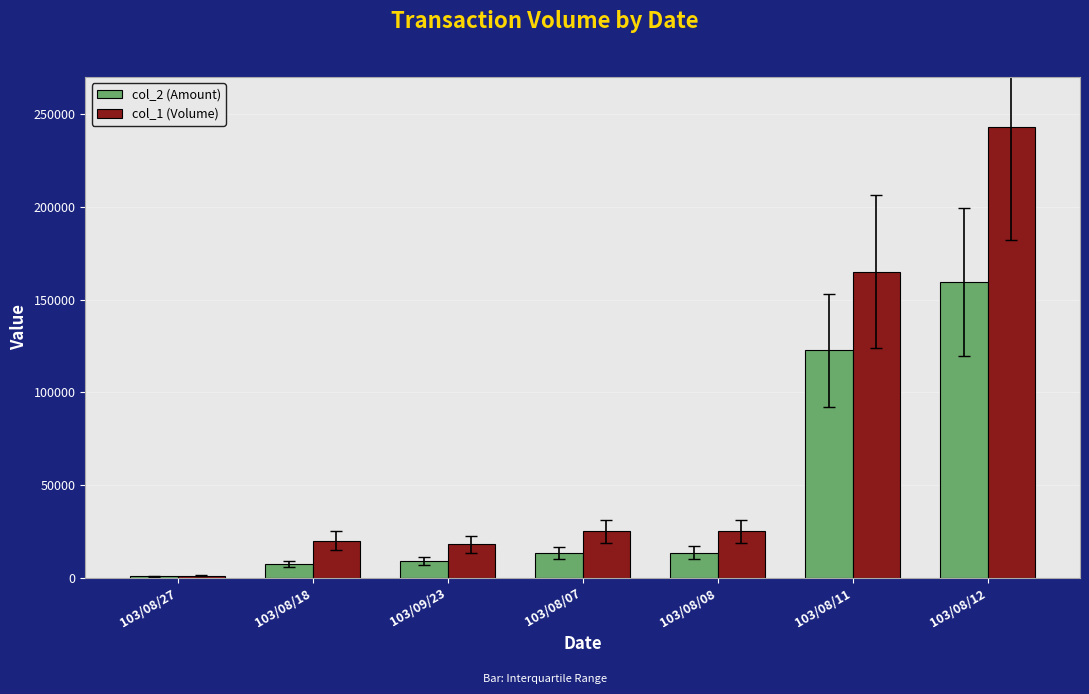

Are the bars grouped side by side (vs. stacked)?

Yes